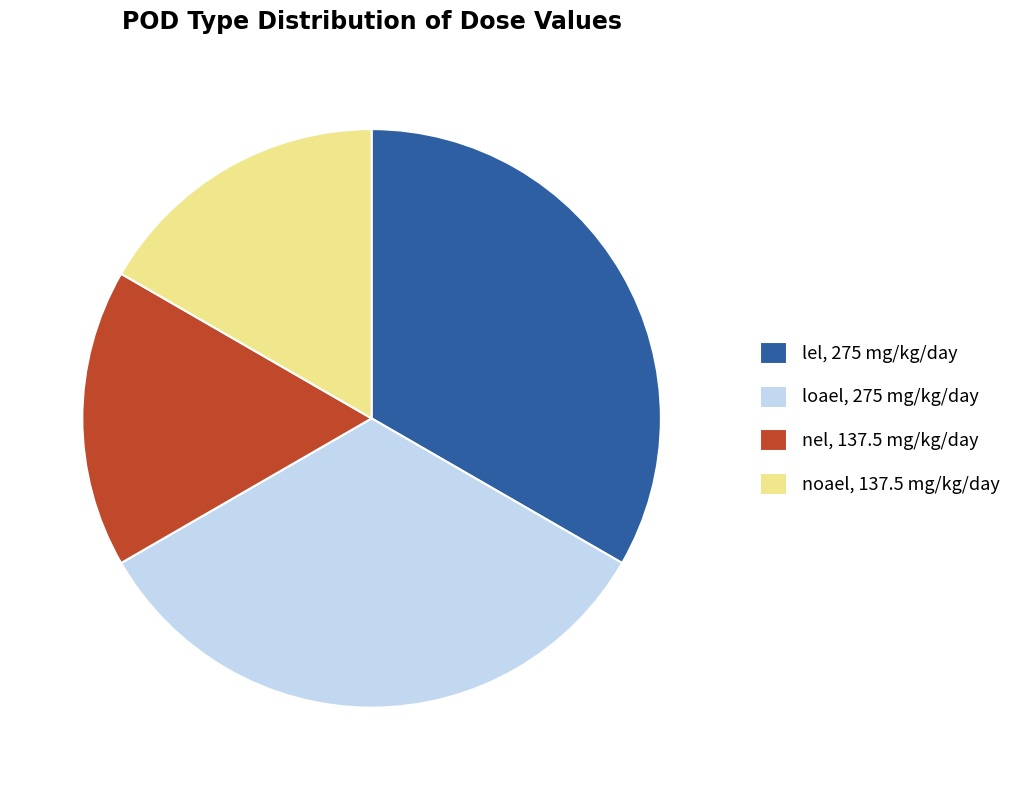

Is it true that noael, 137.5 mg/kg/day is 17% of the pie?

True